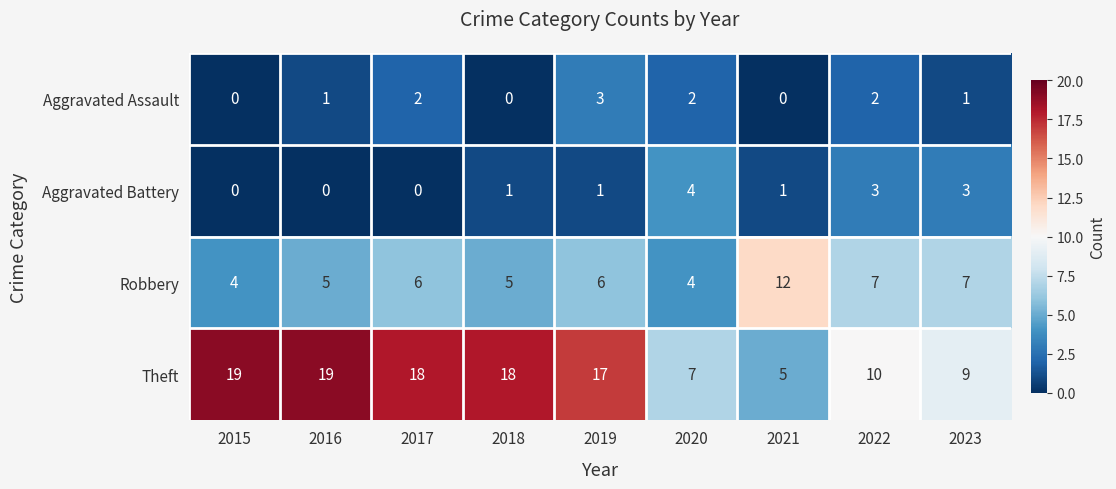

Count the Aggravated Assault values in the range 0 to 2.

8